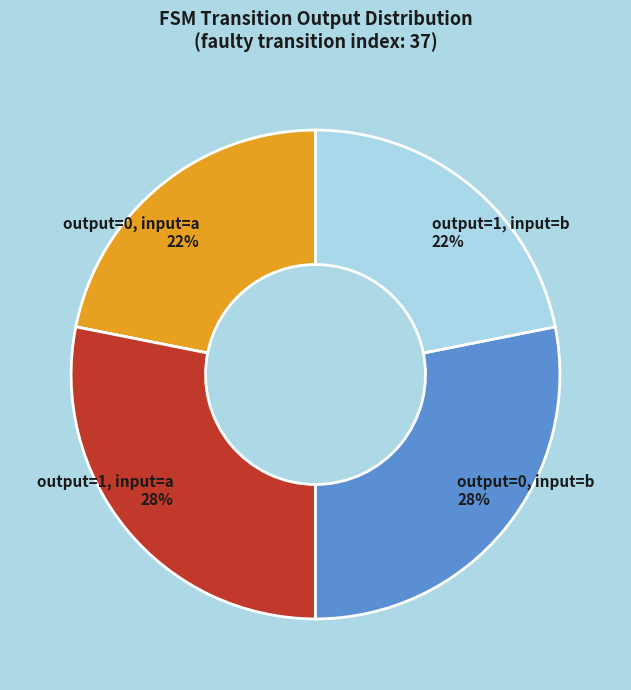

Which has a higher value, output=0, input=b 28% or output=0, input=a 22%?

output=0, input=b 28%